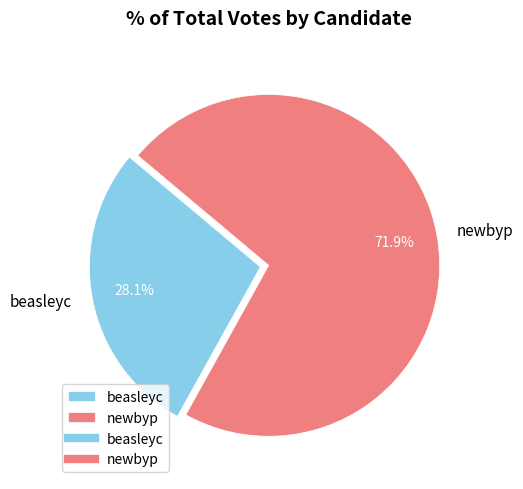

What percentage is the beasleyc slice, to the nearest percent?

28%